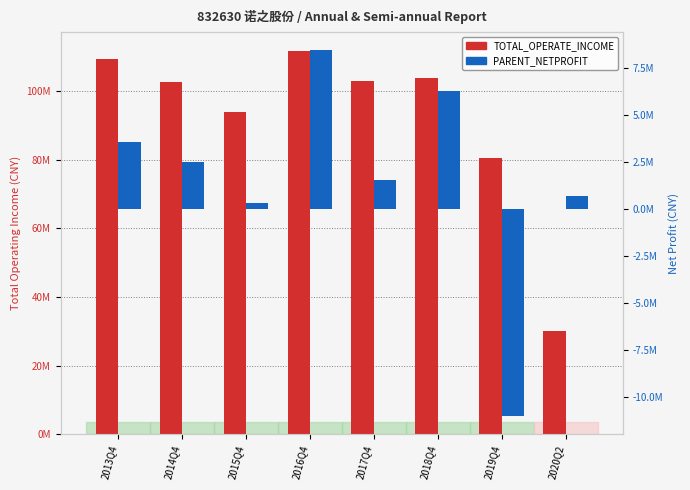

Which label corresponds to the largest value in the chart?

2016Q4